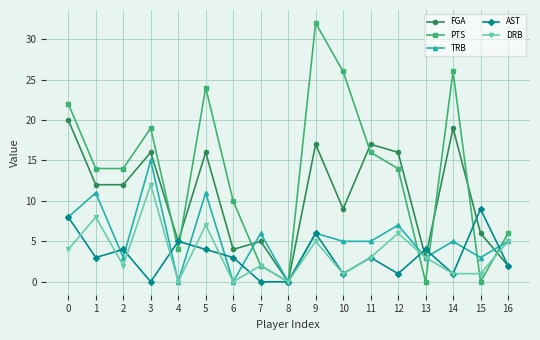

List the series in order of their peak value, highest first.

PTS, FGA, TRB, DRB, AST